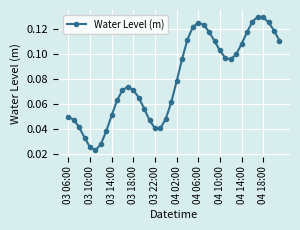

True or false: there are more than 1 points higher than both neighbors.

True